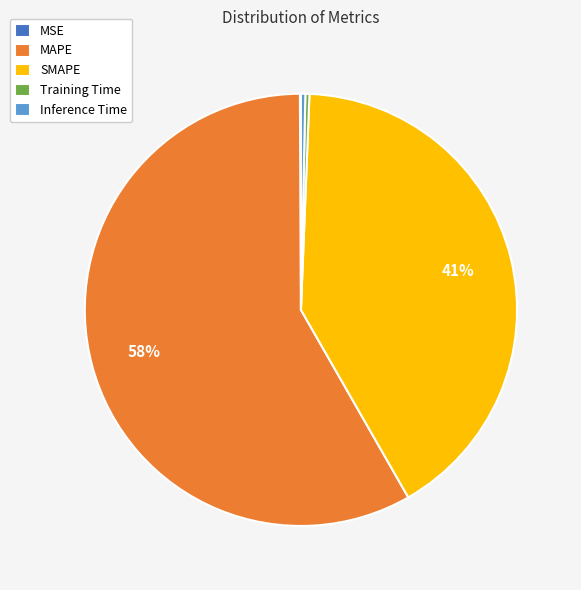

Which category has the biggest portion of the pie?

MAPE